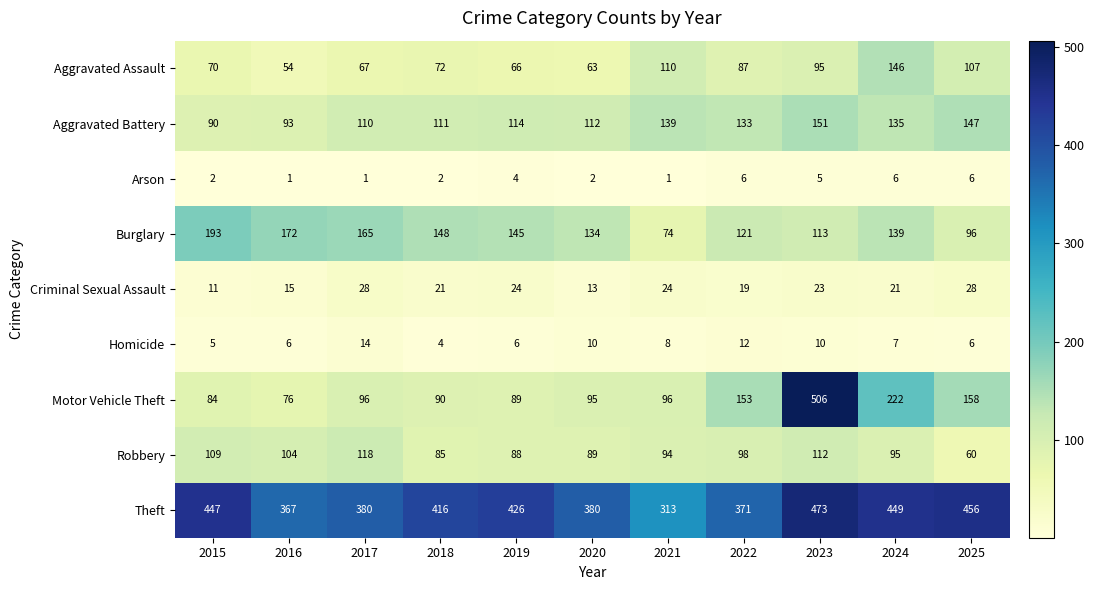

What is the greatest value displayed?

506